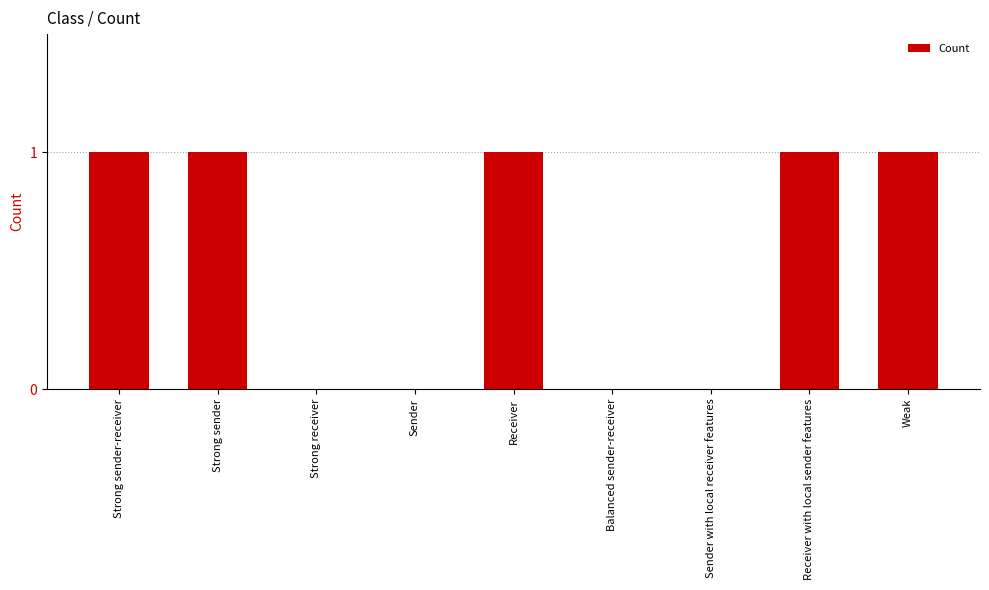

True or false: the data shows 0 at Receiver.

False